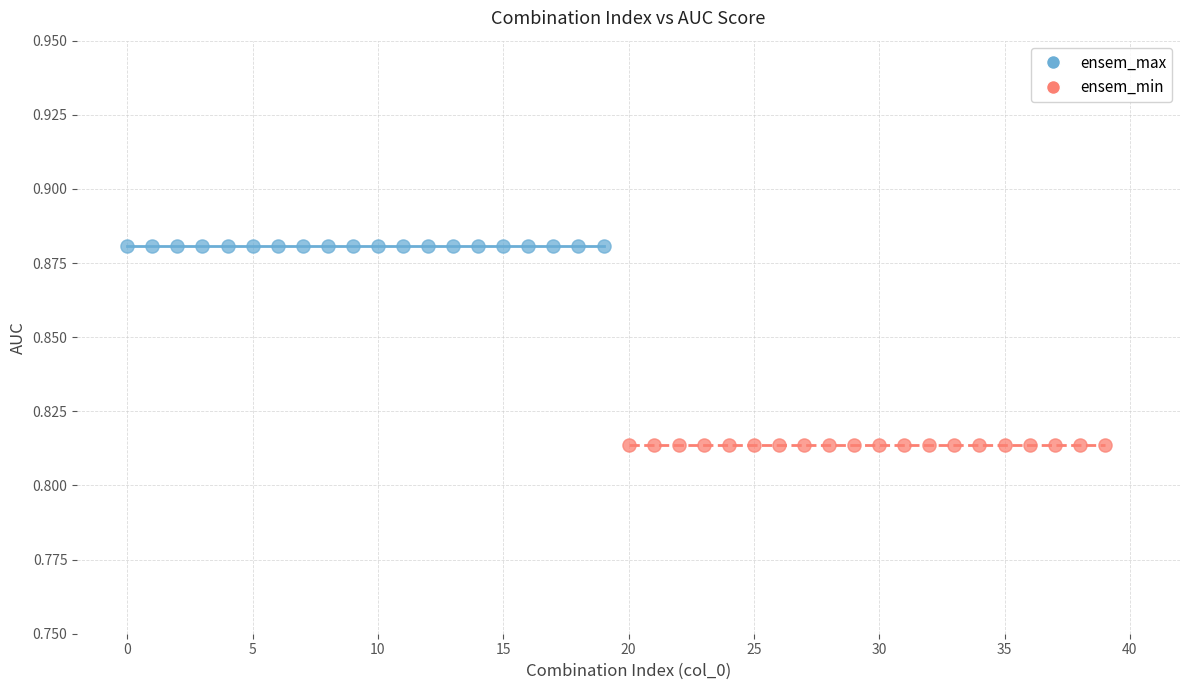

What are all the series names shown in the legend?

ensem_max, ensem_min